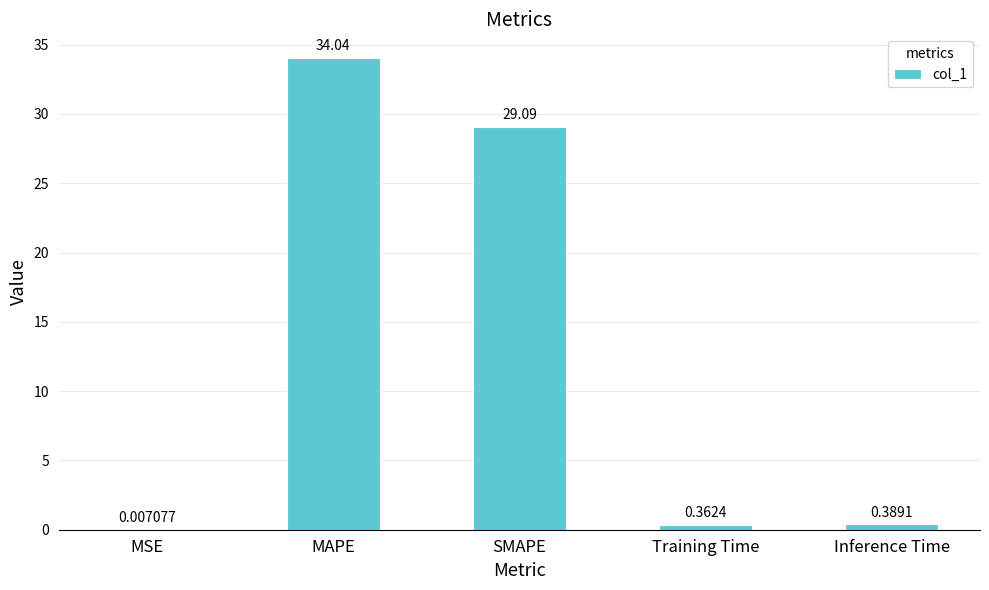

What is the sum of the values at MAPE and Training Time?

34.4